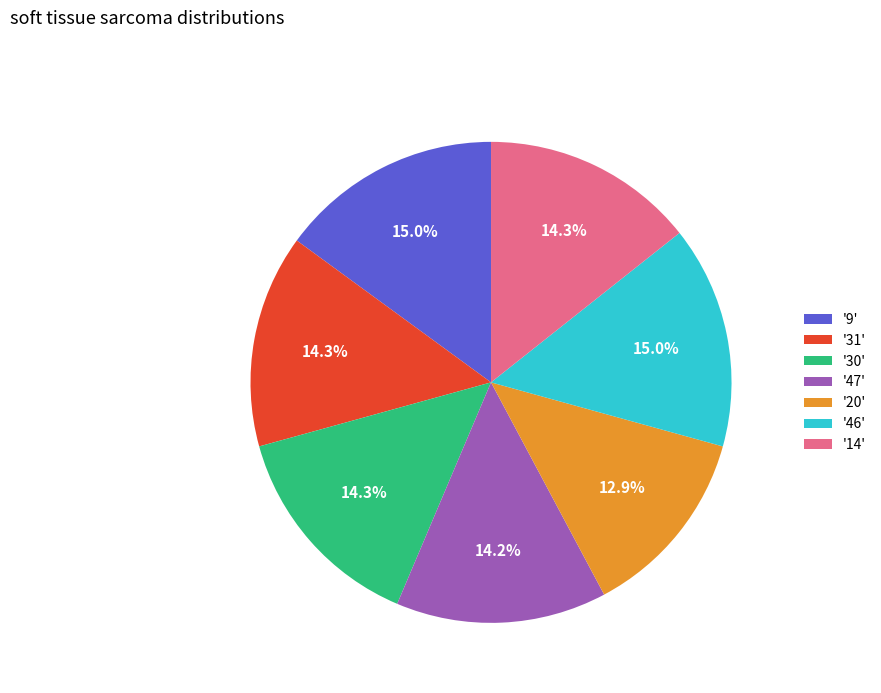

Is there any slice that represents more than half of the pie?

No